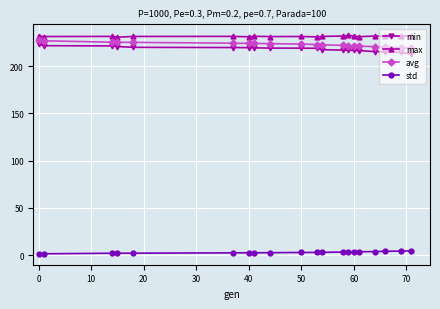

At how many categories does at least one series exceed 21?

20